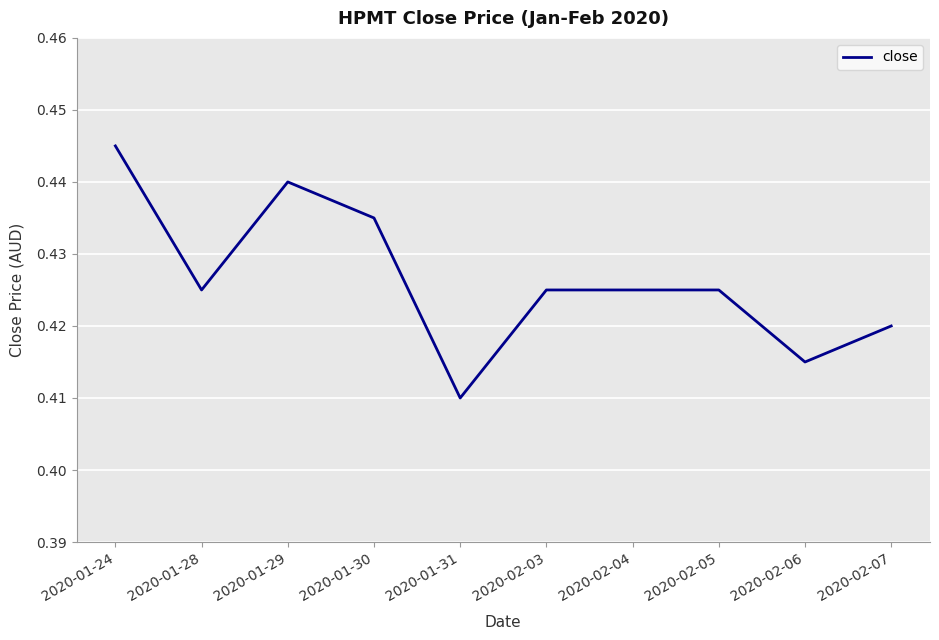

Which has a higher value, 2020-01-24 or 2020-02-07?

2020-01-24